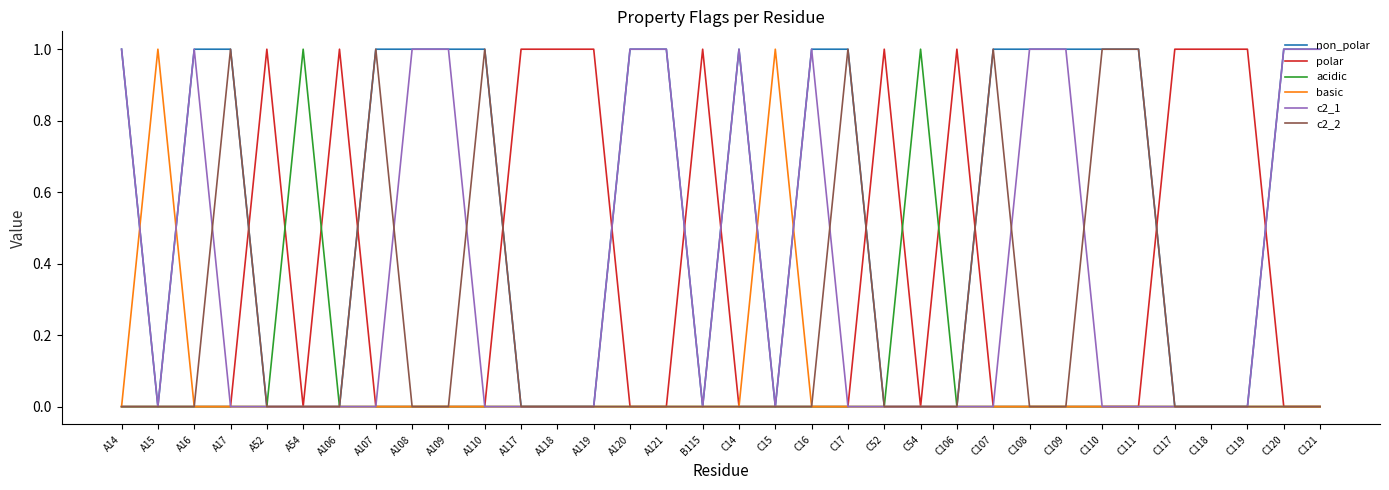

The value of acidic at C117 is 1. True or false?

False